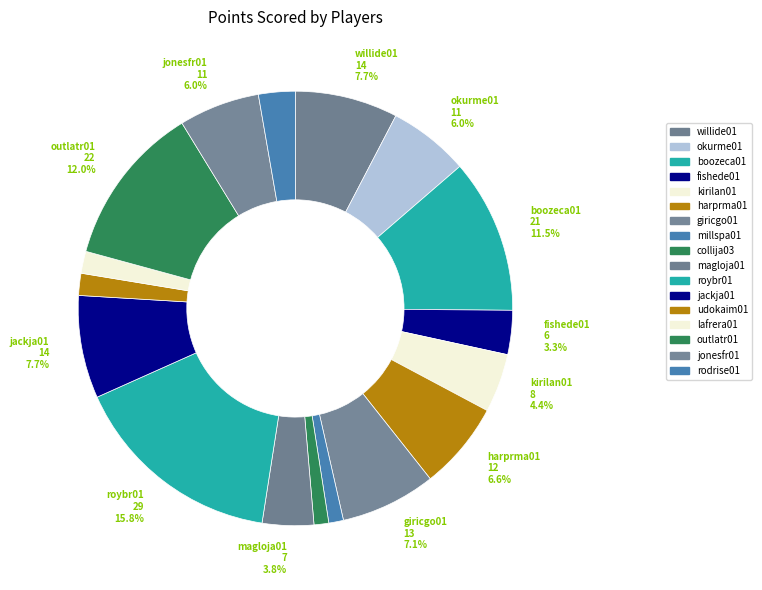

To the nearest percent, what is the difference between the kirilan01 and jackja01 slice percentages?

3%